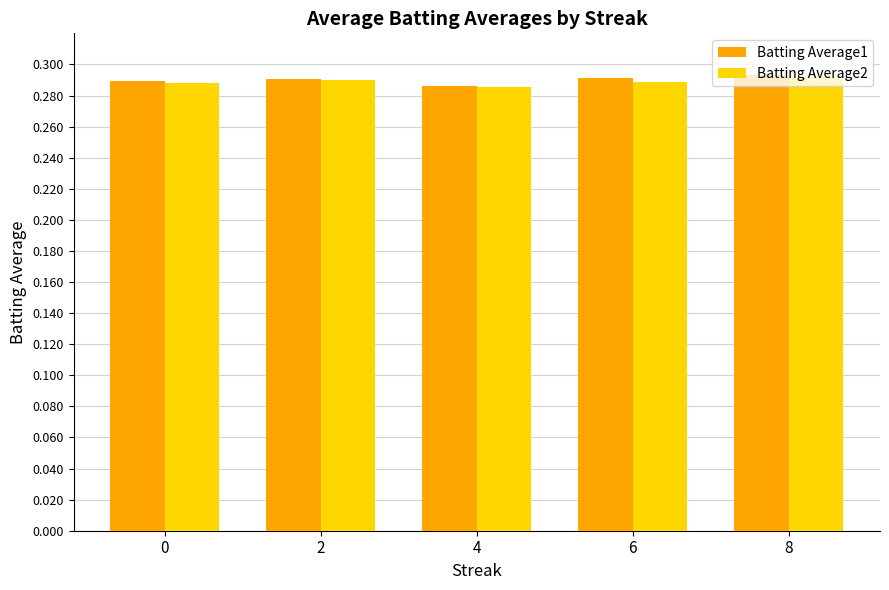

At how many categories does at least one series exceed 0?

5